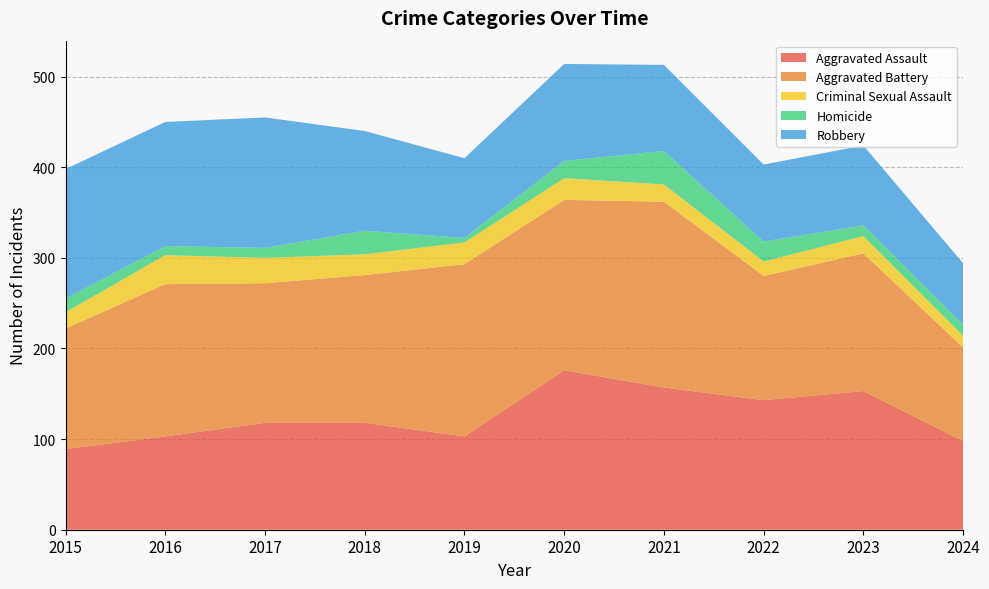

Reading left to right, transcribe all the data shown in this chart.

Aggravated Assault: 2015=89	2016=103	2017=118	2018=118	2019=103	2020=176	2021=157	2022=143	2023=153	2024=98
Aggravated Battery: 2015=133	2016=168	2017=154	2018=163	2019=190	2020=188	2021=205	2022=137	2023=152	2024=103
Criminal Sexual Assault: 2015=18	2016=32	2017=28	2018=23	2019=24	2020=24	2021=19	2022=16	2023=19	2024=13
Homicide: 2015=15	2016=10	2017=11	2018=26	2019=5	2020=19	2021=37	2022=22	2023=12	2024=12
Robbery: 2015=143	2016=137	2017=144	2018=110	2019=88	2020=107	2021=95	2022=85	2023=88	2024=68